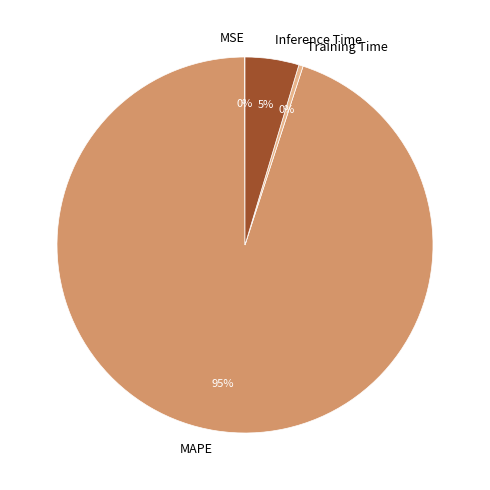

What percentage is the MAPE slice, to the nearest percent?

95%